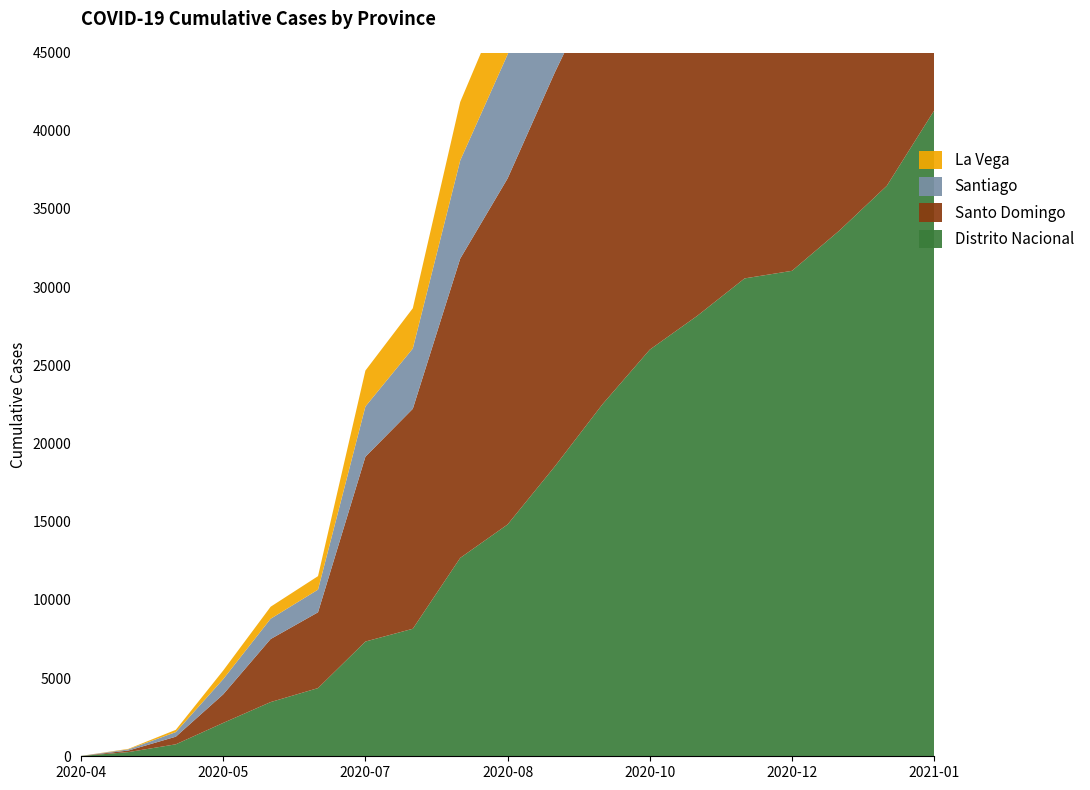

Reading left to right, extract all data points from this chart.

Distrito Nacional: 20	268	766	2135	3466	4360	7337	8154	12685	14824	18552	22505	26004	28163	30558	31043	33618	36479	41297
Santo Domingo: 2	100	486	1825	4030	4847	11818	14066	19137	22127	25201	27538	29836	31002	30781	24898	26907	29499	31141
Santiago: 3	75	294	974	1297	1449	3212	3855	6277	7930	9705	11061	12576	12940	13306	13409	14142	14947	15679
La Vega: 1	31	146	551	769	863	2298	2575	3740	4138	4499	3941	4328	4415	4772	4460	5163	5285	5843